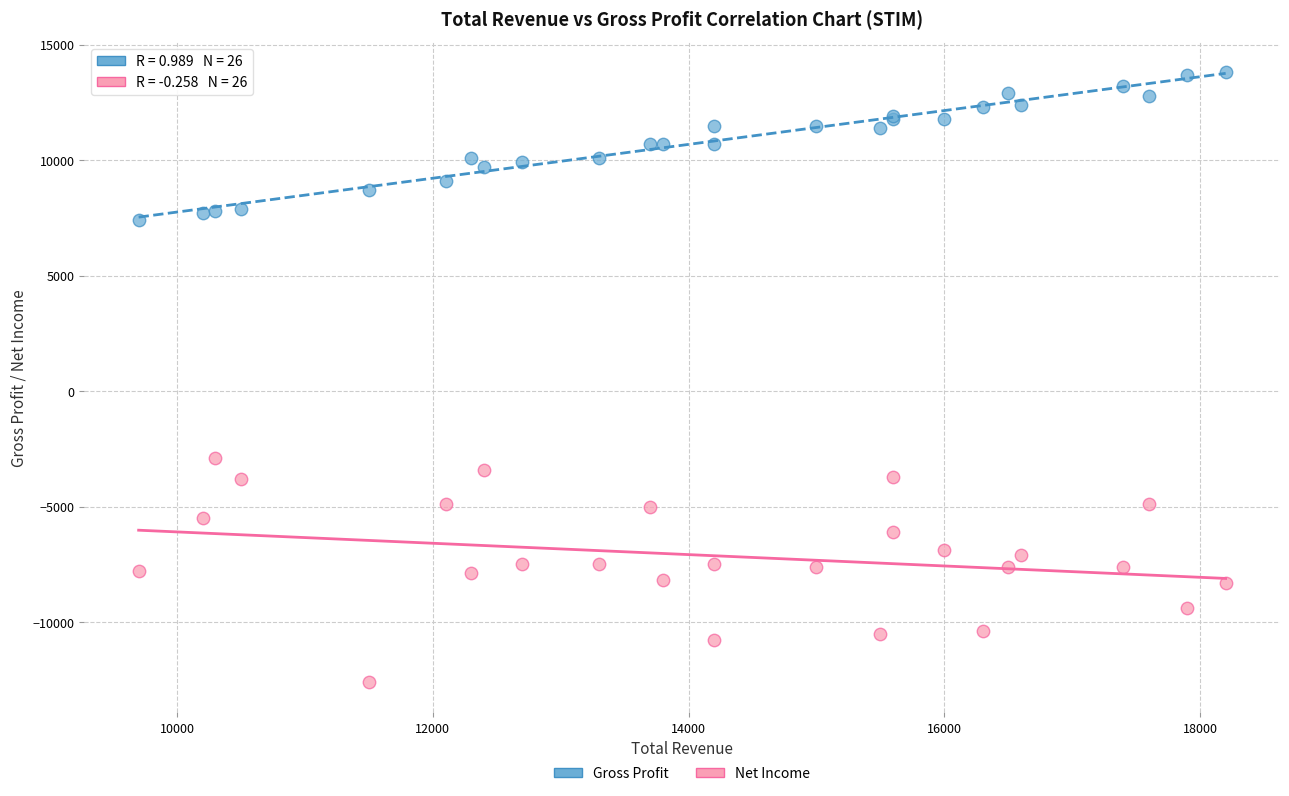

Which series reaches the maximum Y coordinate?

Gross Profit